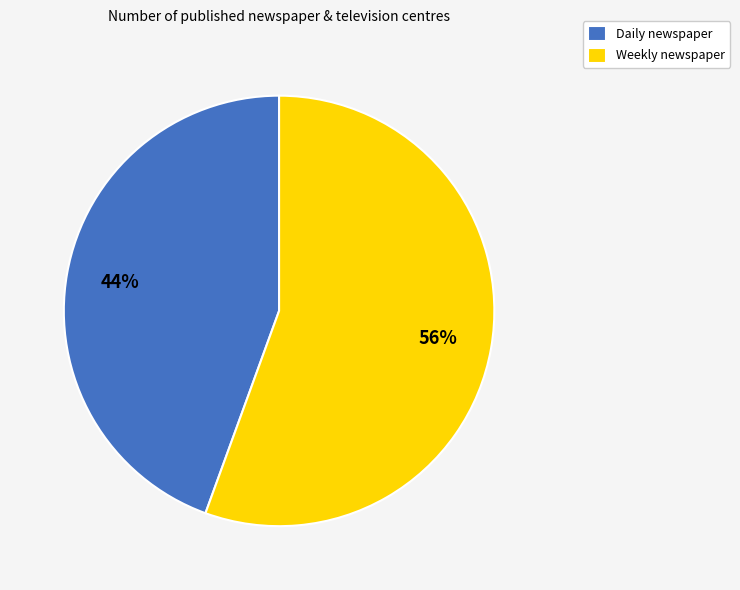

Count the number of slices in the pie.

2